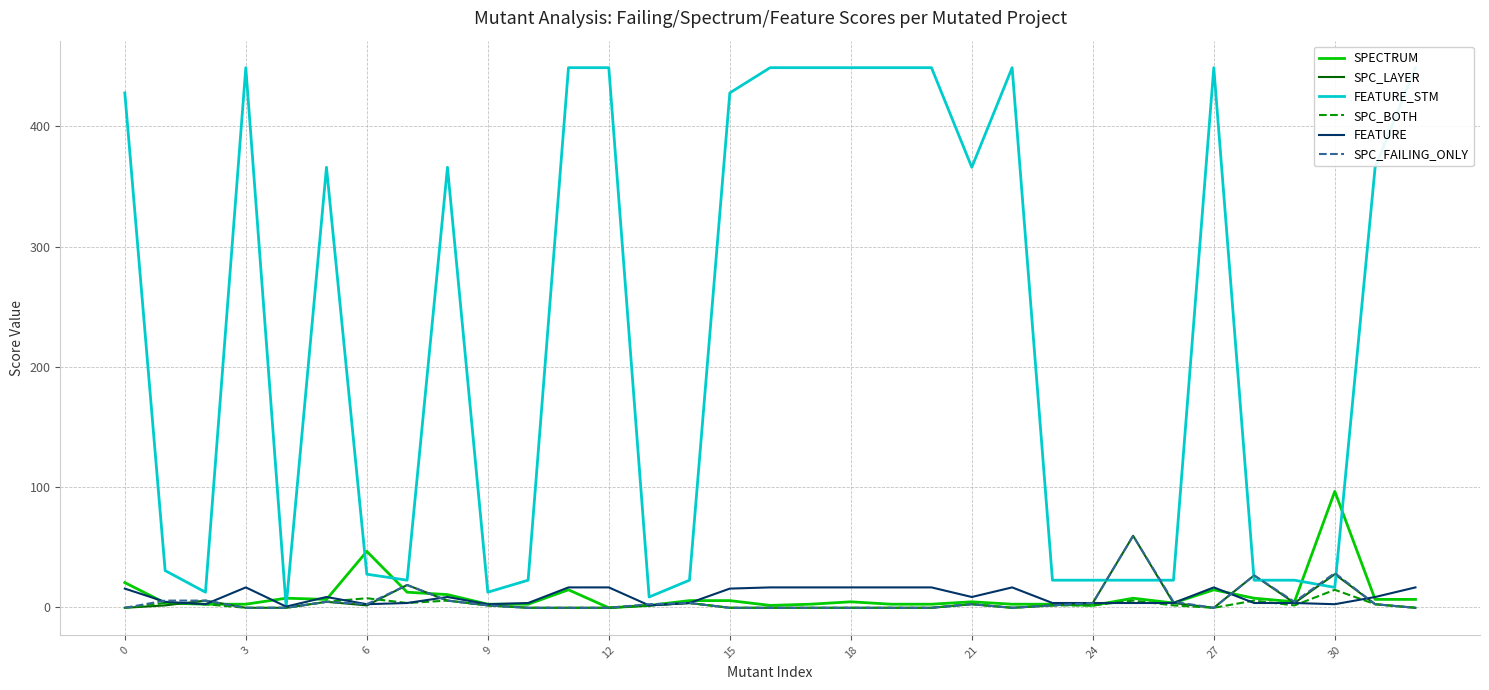

Does the chart display data point markers on the line(s)?

No